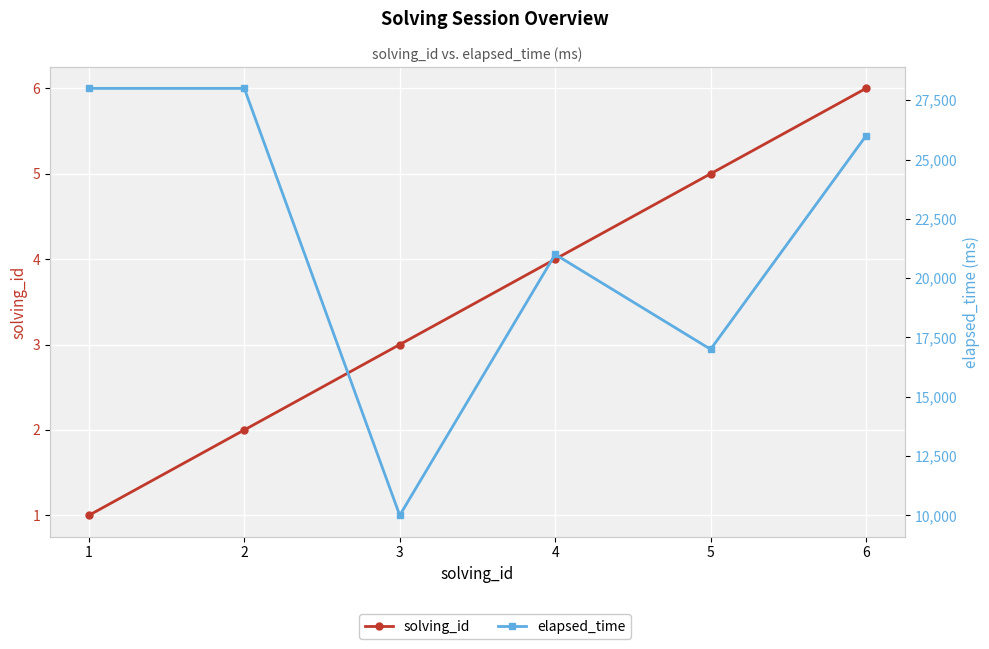

At 2, list the series in order from largest to smallest.

elapsed_time, solving_id